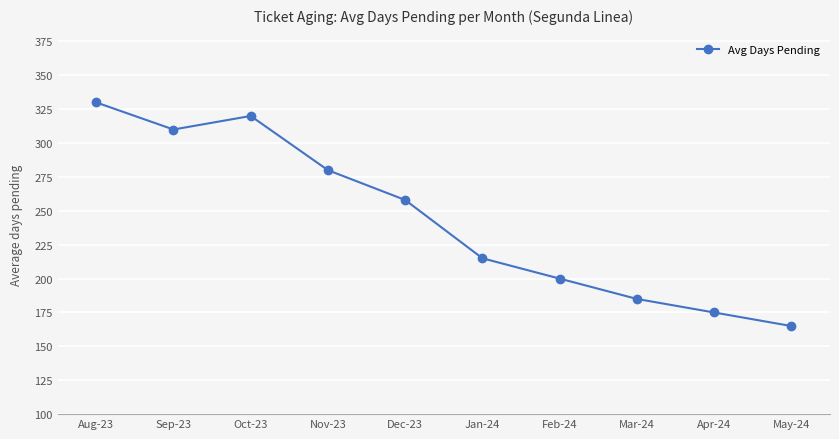

Rank the categories by value from highest to lowest.

Aug-23, Oct-23, Sep-23, Nov-23, Dec-23, Jan-24, Feb-24, Mar-24, Apr-24, May-24